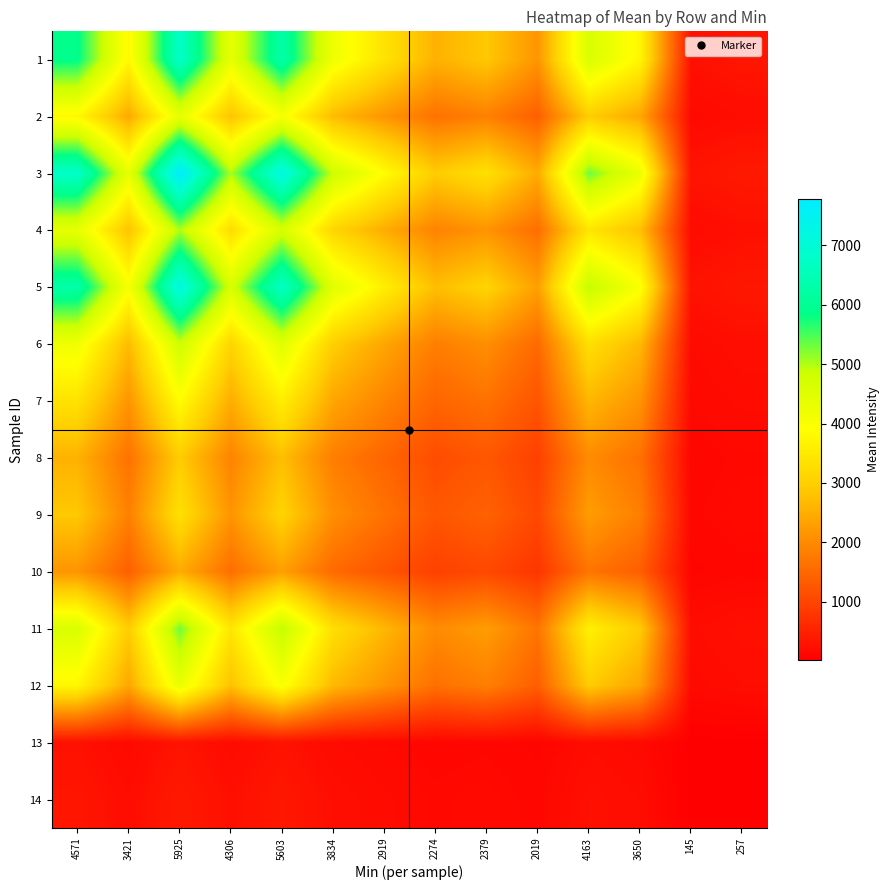

Which series has the largest total across all categories?

3